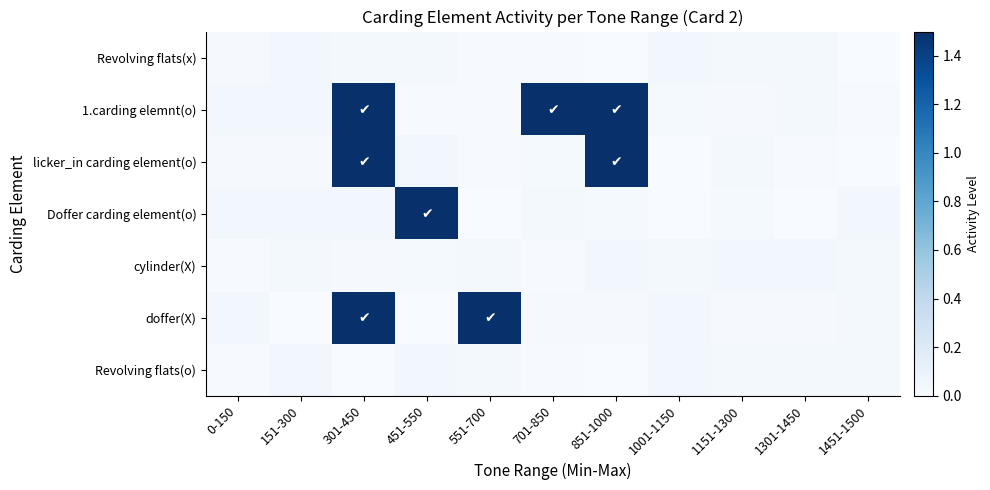

How many categories are shown in the chart?

11